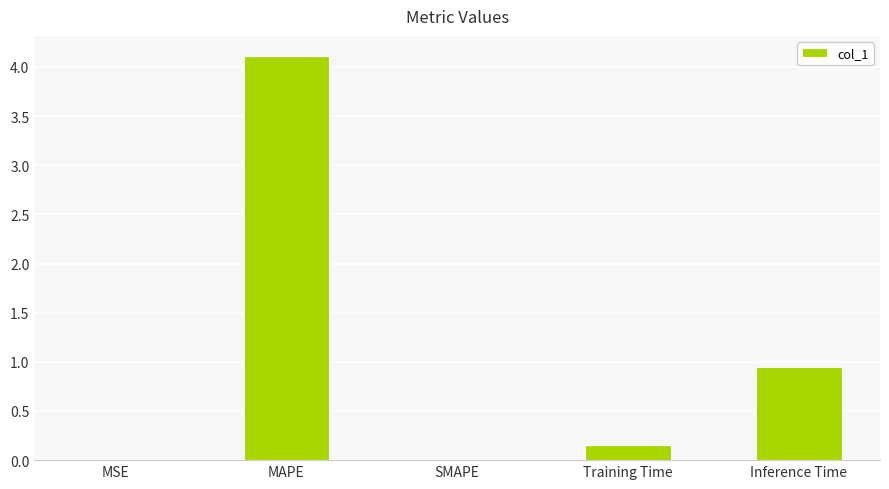

Where is the data nearest to the value 2?

Inference Time